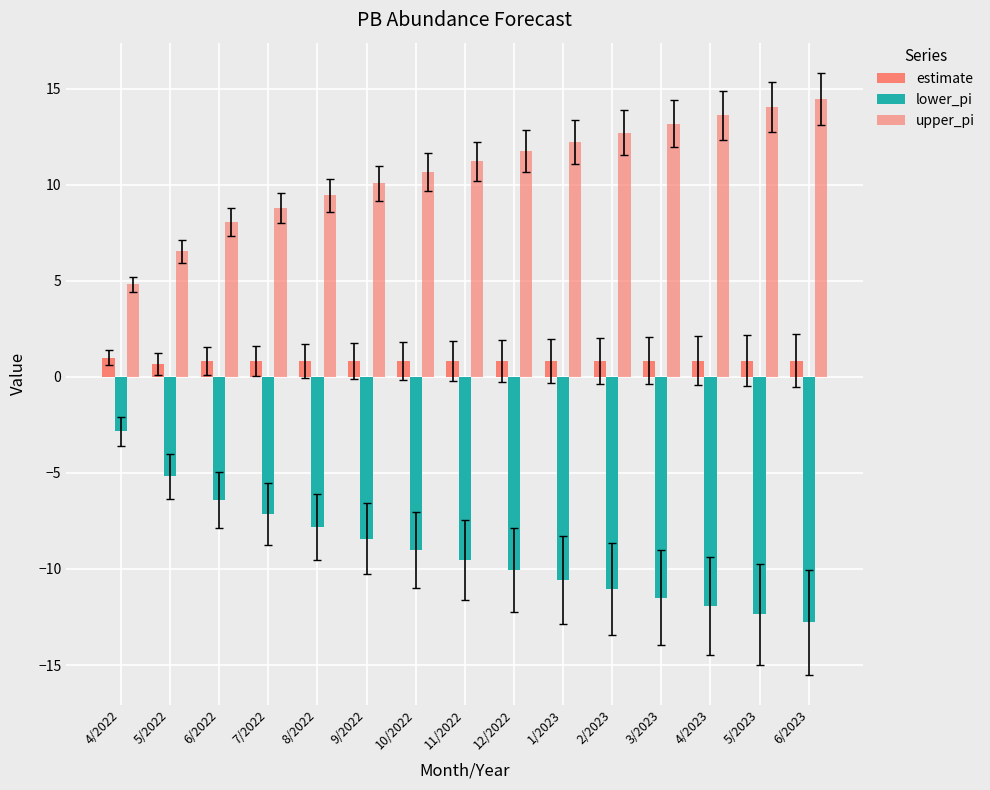

Which series has the widest spread of values?

lower_pi